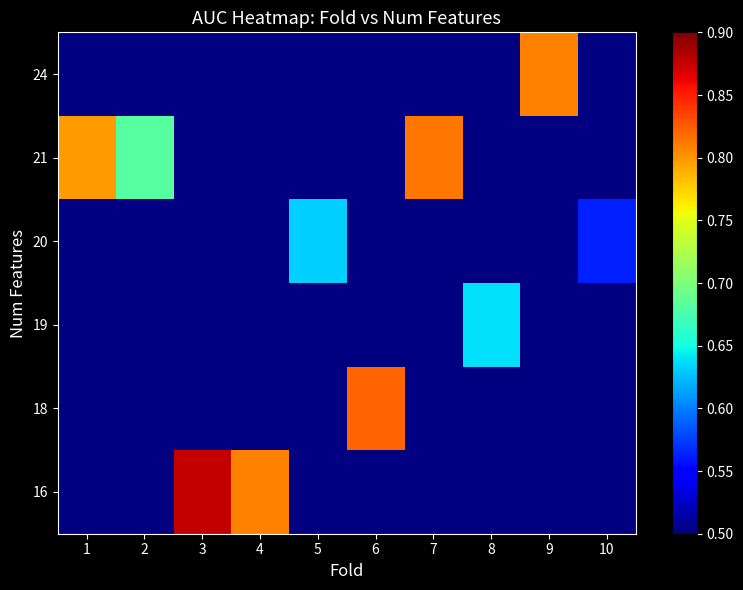

Which label corresponds to the smallest value in the chart?

10